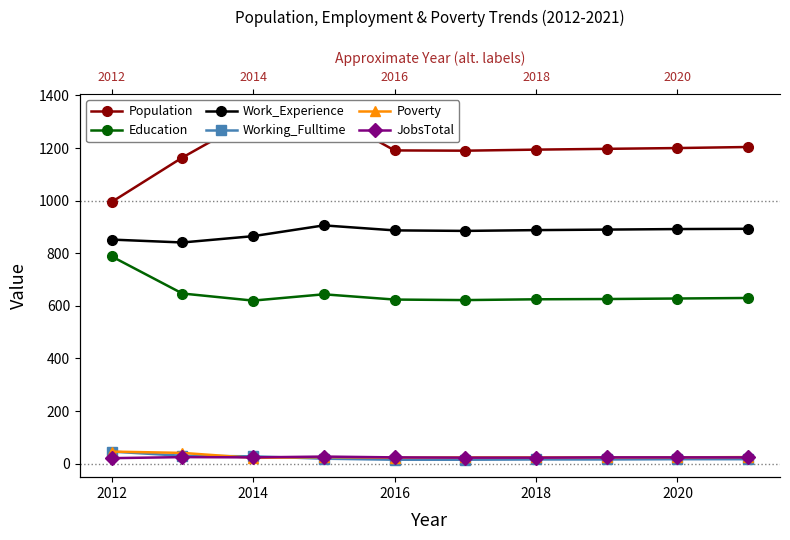

What are all the series names shown in the legend?

Population, Education, Work_Experience, Working_Fulltime, Poverty, JobsTotal